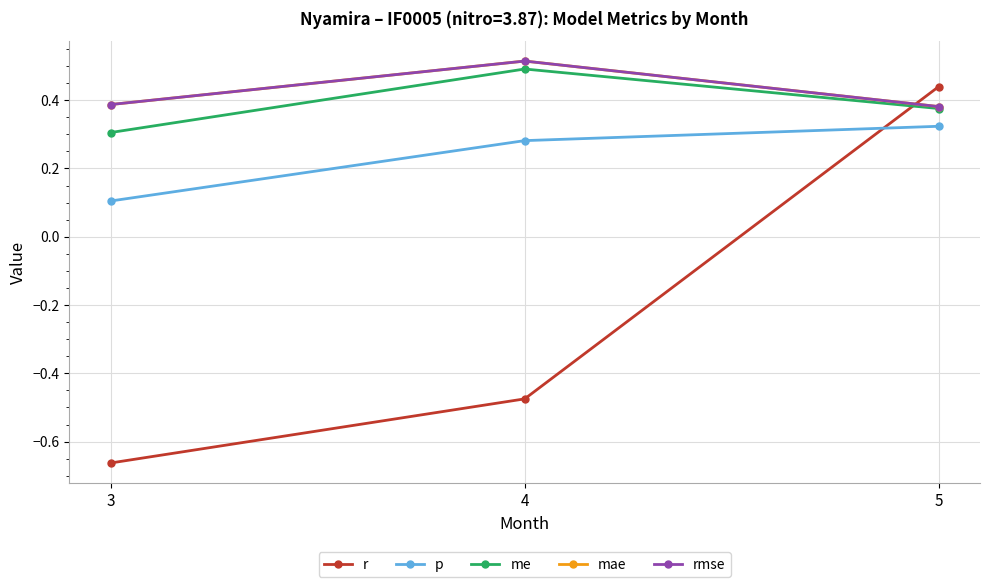

Does the chart have visible grid lines?

Yes